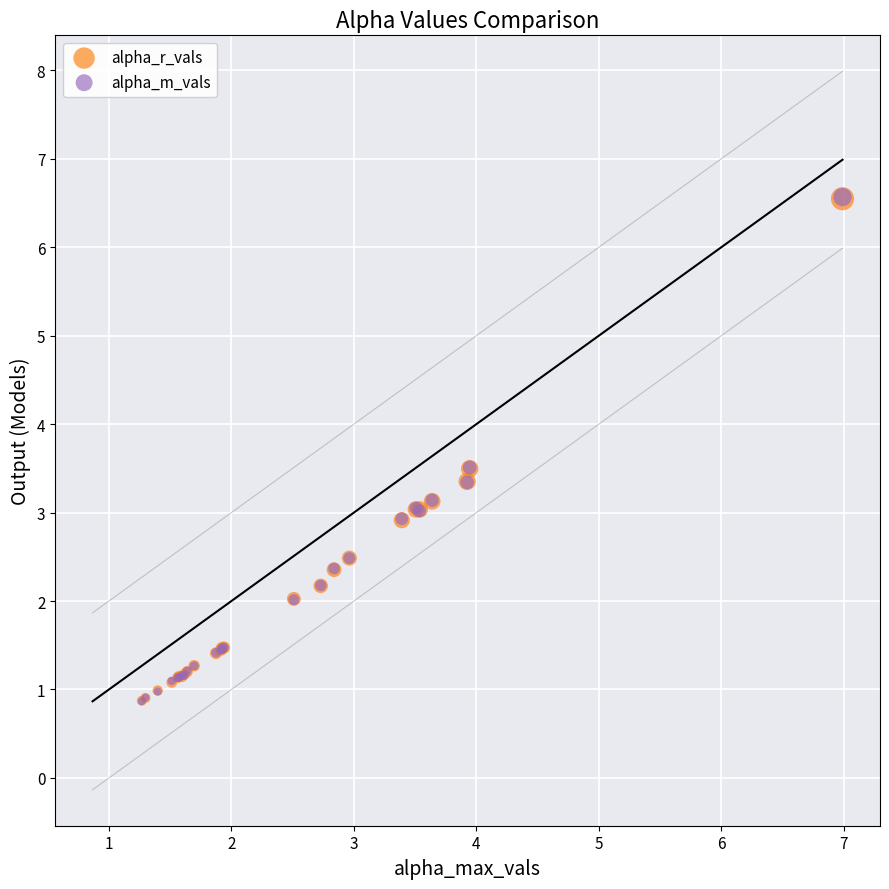

What are all the series names shown in the legend?

alpha_r_vals, alpha_m_vals